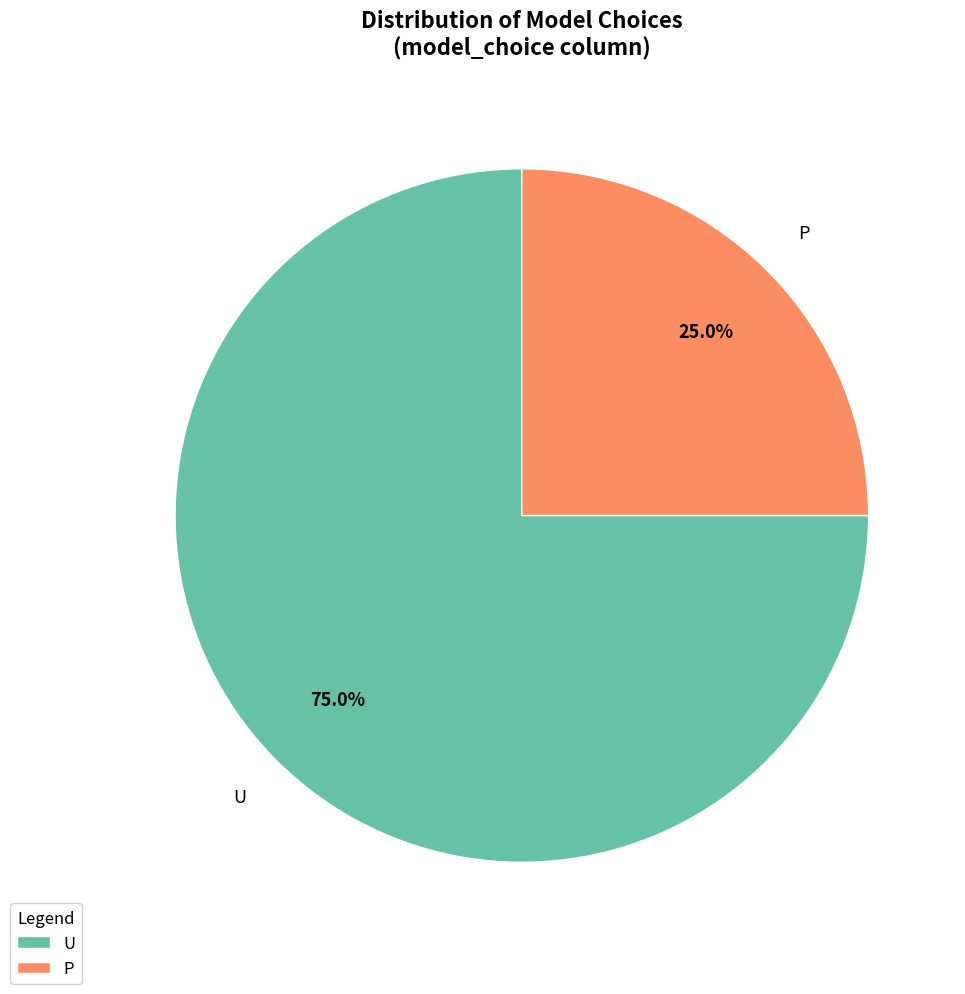

Rank the categories by value from highest to lowest.

U, P